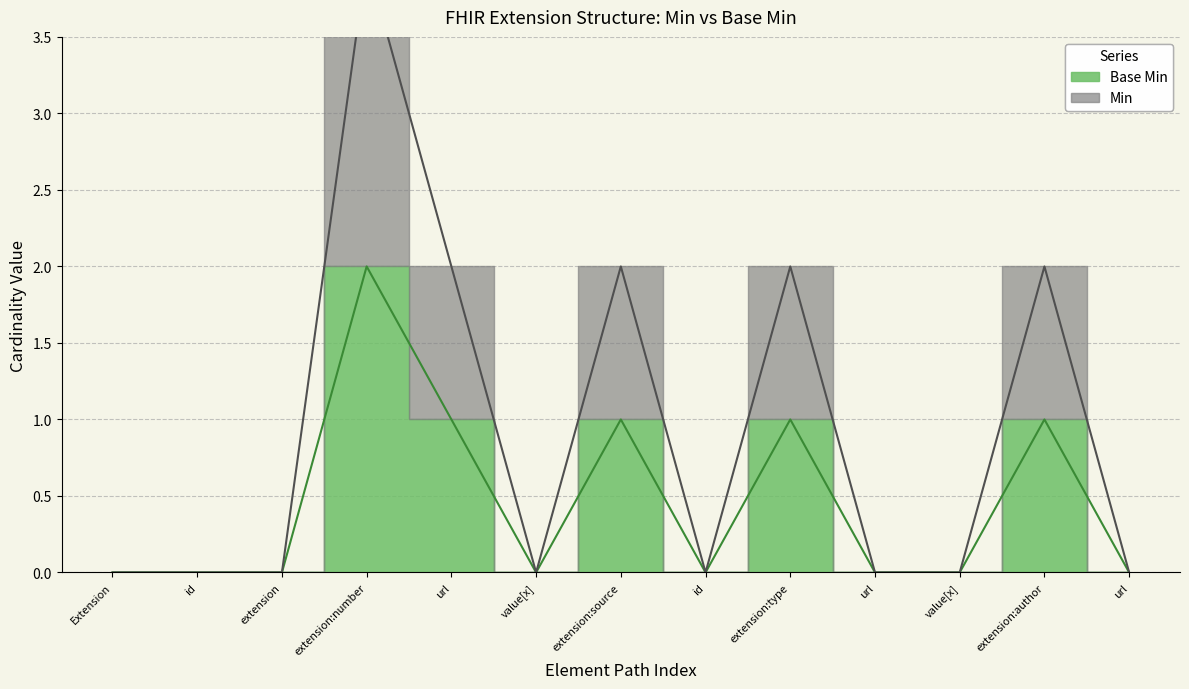

What is the approximate value of Min at extension:type?

2